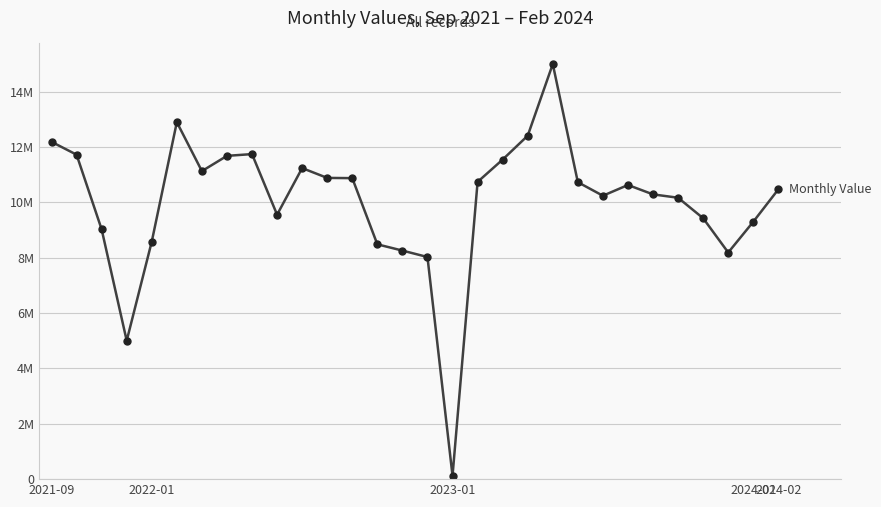

What is the difference between the maximum and minimum values?

14880000.0